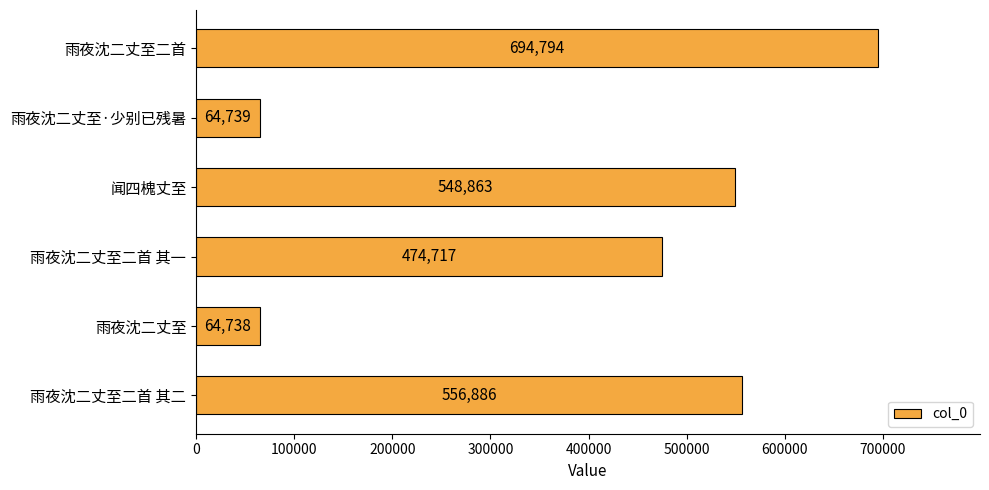

How many categories are shown in the chart?

6